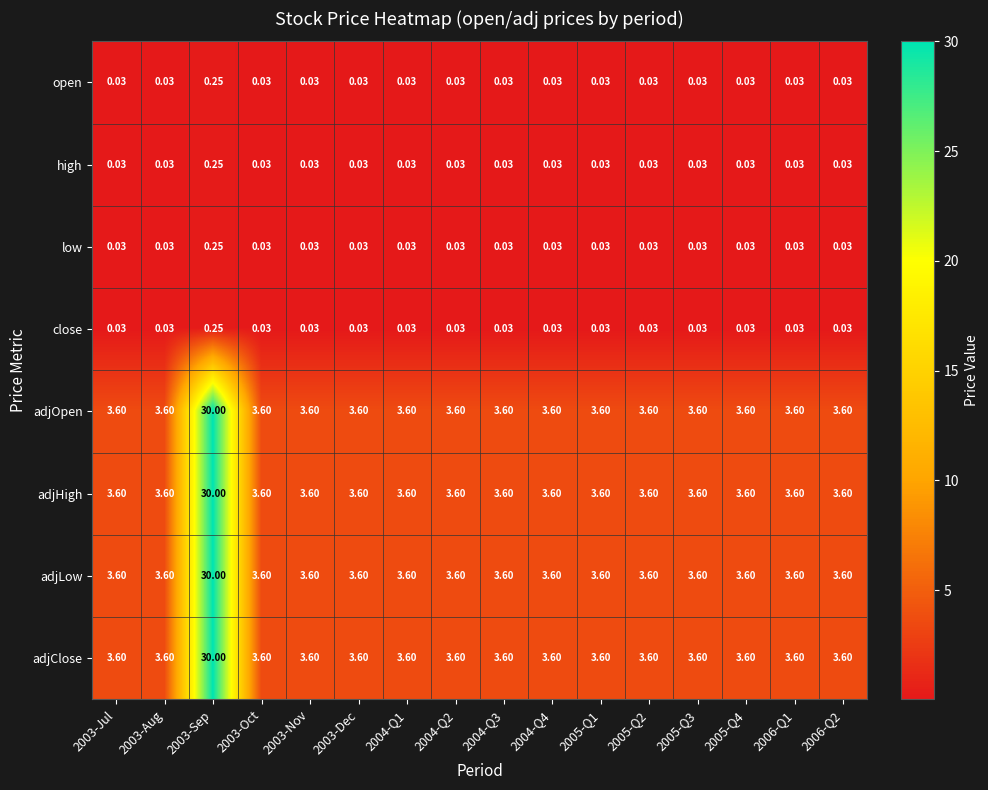

Count the number of data series in this chart.

8